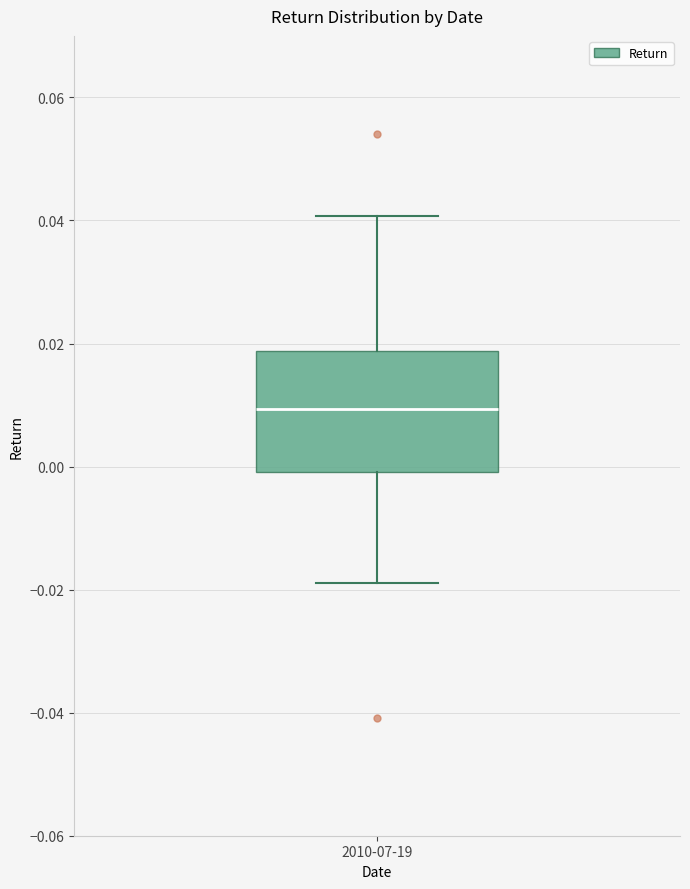

Read this box plot against the y-axis: the position of the median line, the range covered by the box, and the ends of both whiskers. The values are not printed on the chart, so give them approximately, as read against the axis.

median 0.010, box 0.000 to 0.018, whiskers -0.018 to 0.040